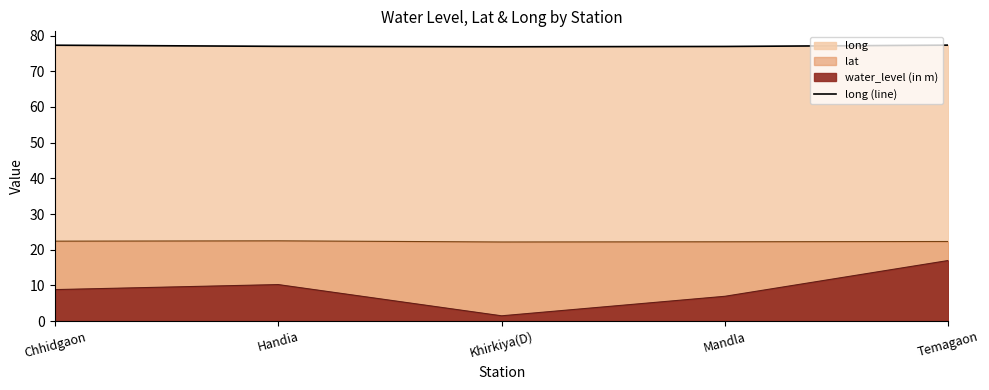

Which has a higher value, Temagaon or Mandla?

Temagaon